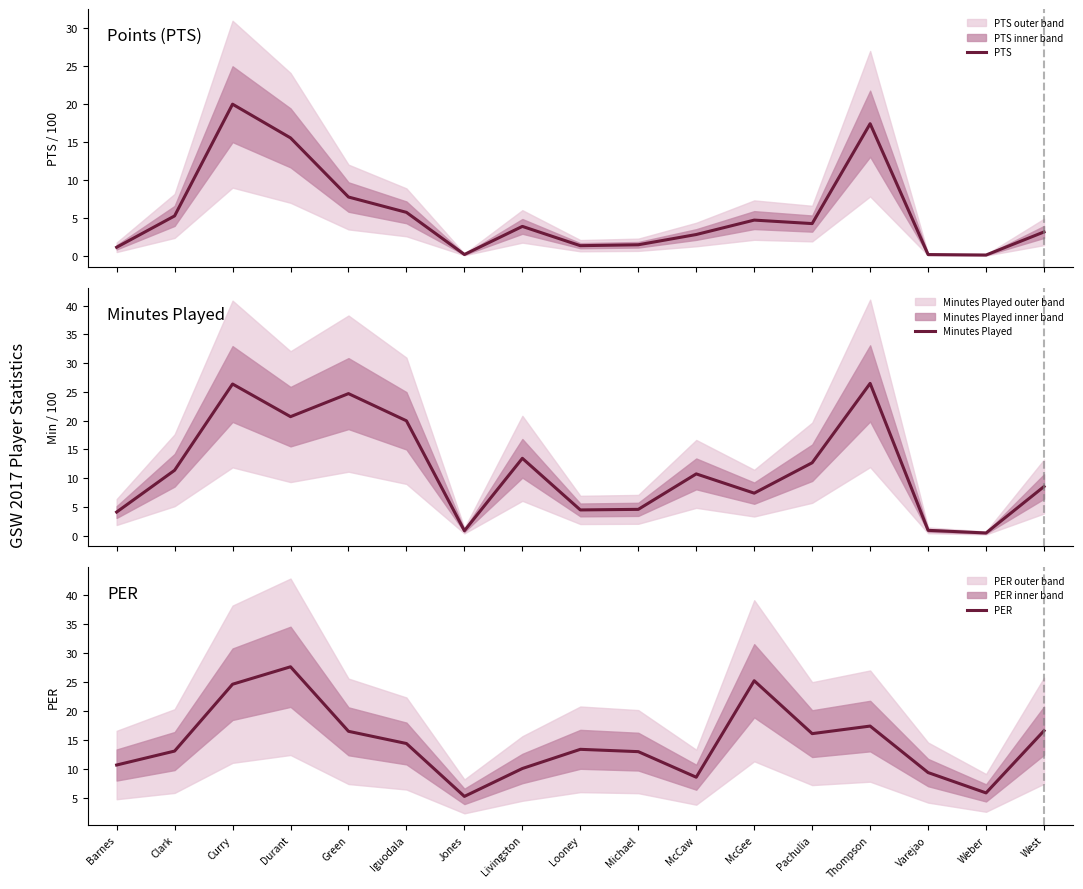

List the series in order of their overall mean, highest first.

PER, Minutes Played, PTS